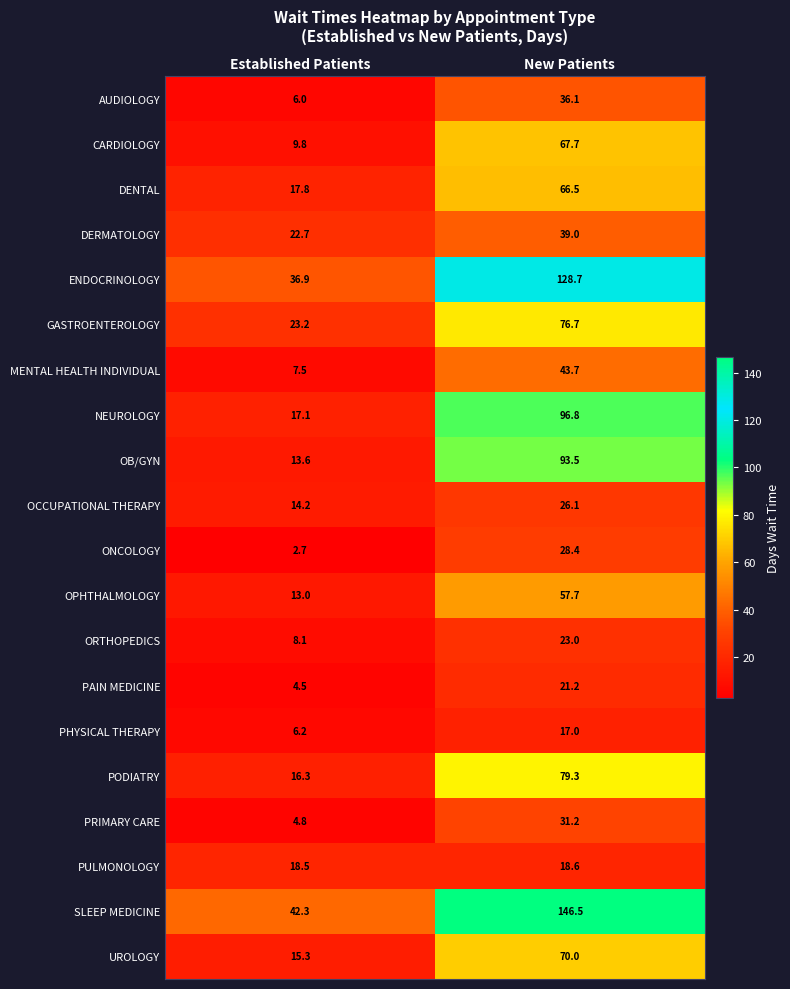

Count the number of data series in this chart.

20